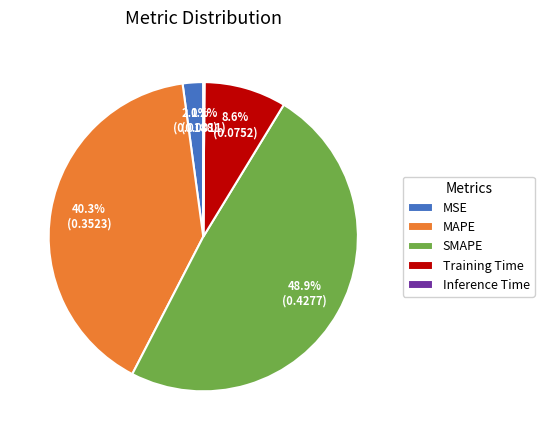

To the nearest percent, what portion does SMAPE represent?

49%